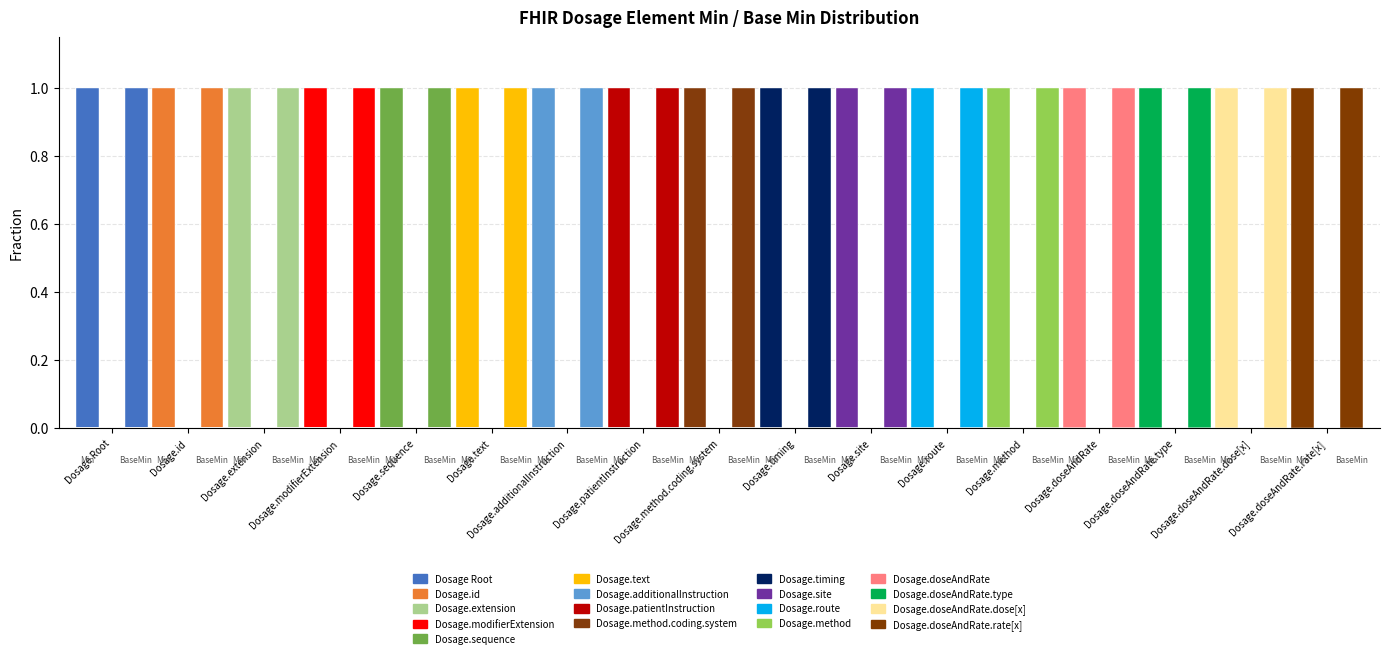

True or false: Min=1 has a value of 2 at Dosage.site.

False